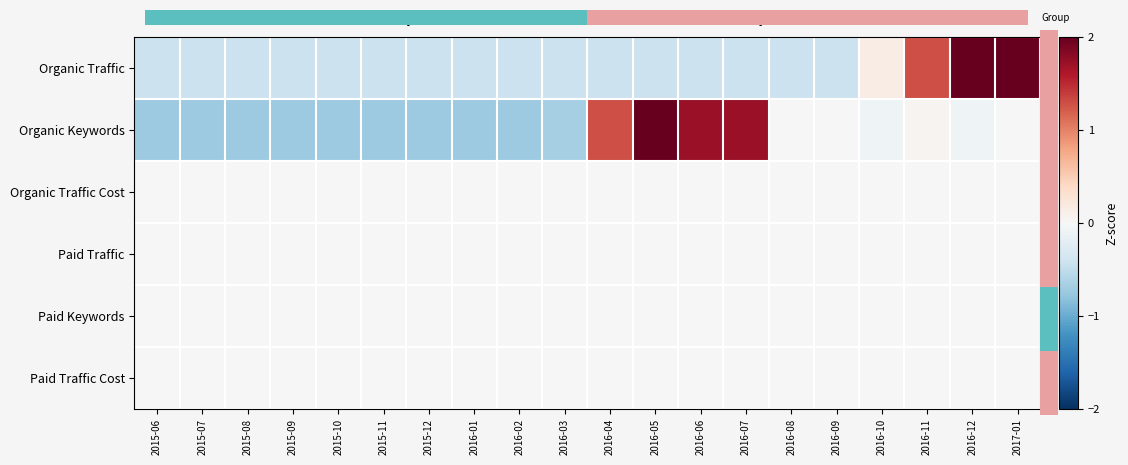

How many values in Organic Keywords are below zero?

15